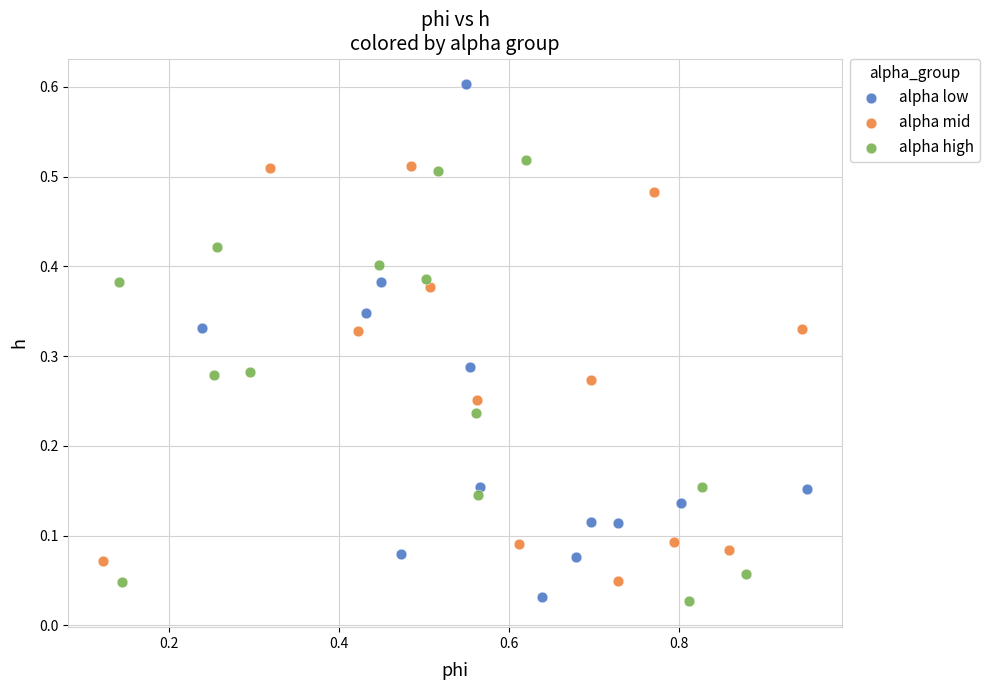

Which series has the widest spread of Y values?

alpha low